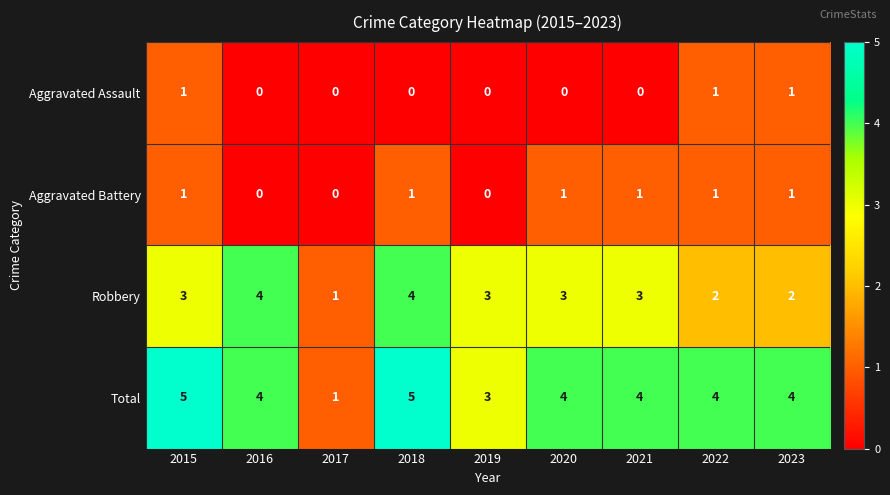

The value of Total at 2015 is 5. True or false?

True